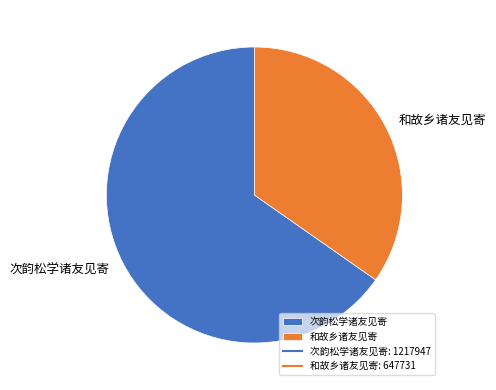

What is the smallest slice in the pie chart?

和故乡诸友见寄